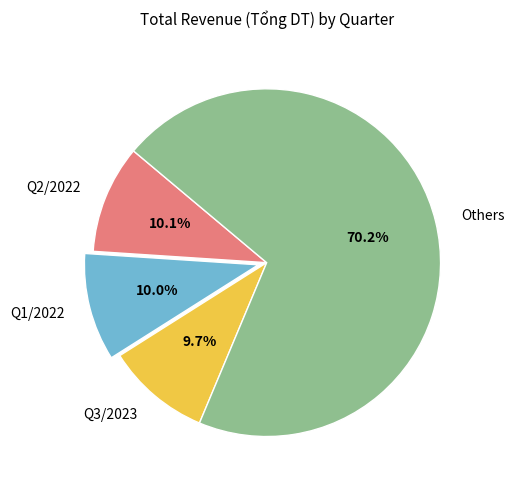

Which slice is the largest?

Others